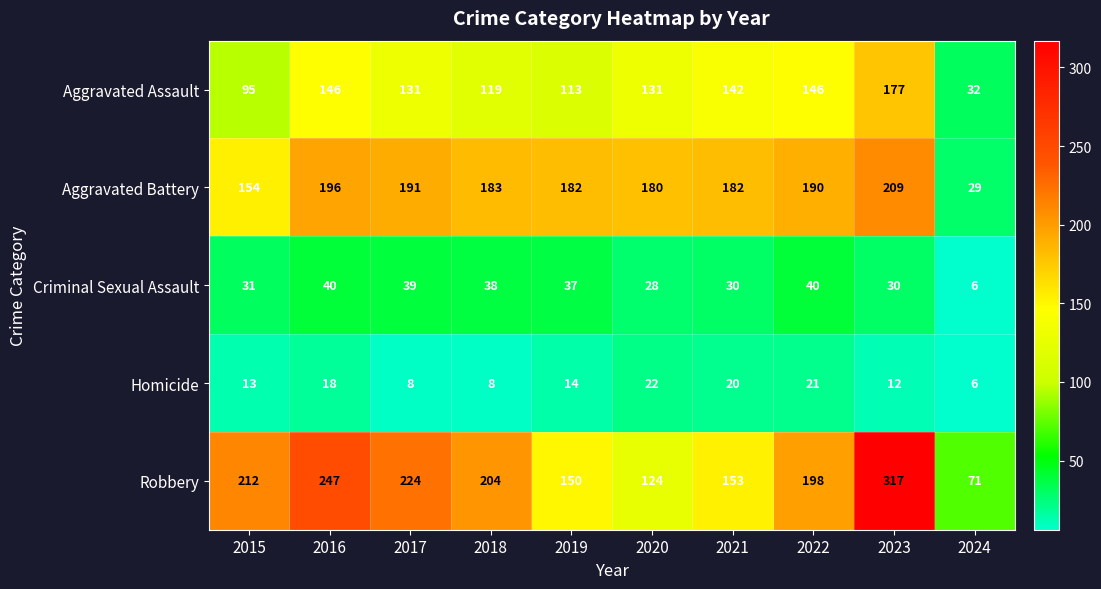

Where does the Aggravated Battery series first go above 183?

2016